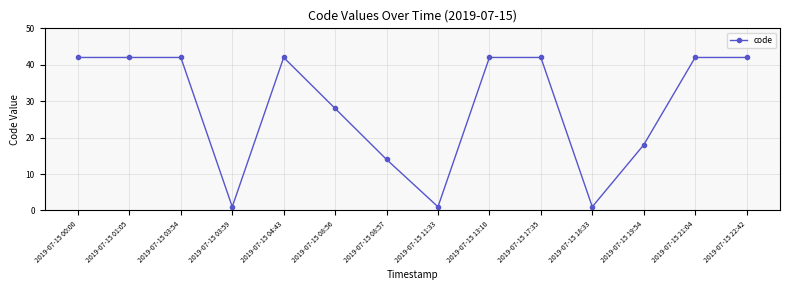

The chart shows a value of 61 at 2019-07-15 21:04. True or false?

False